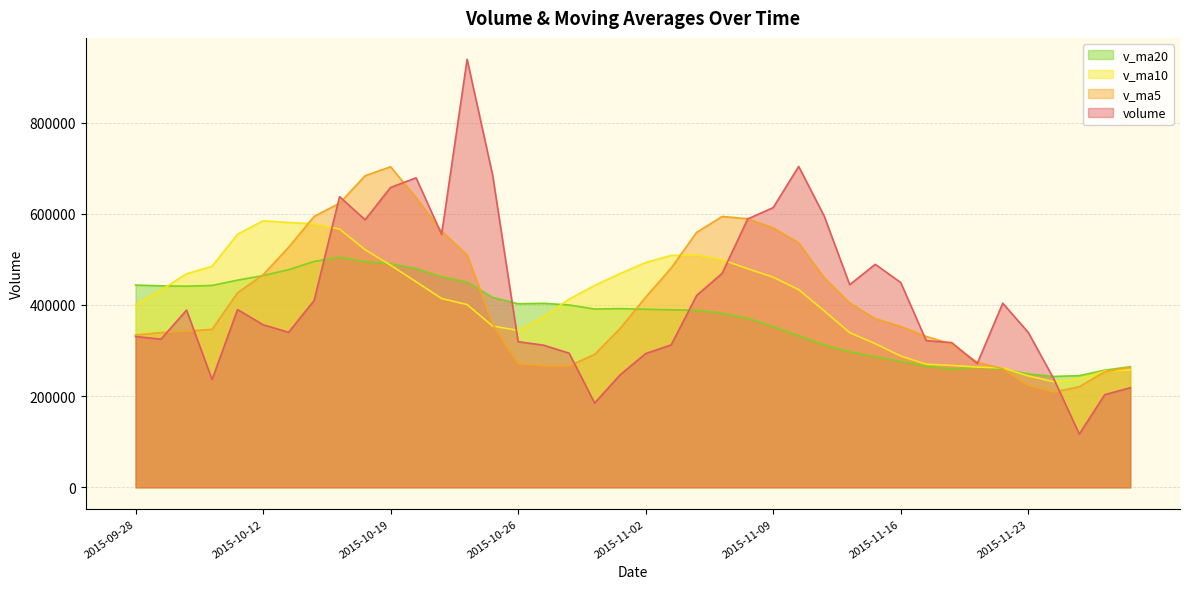

What is the approximate value of volume at 2015-10-19?

657679.7